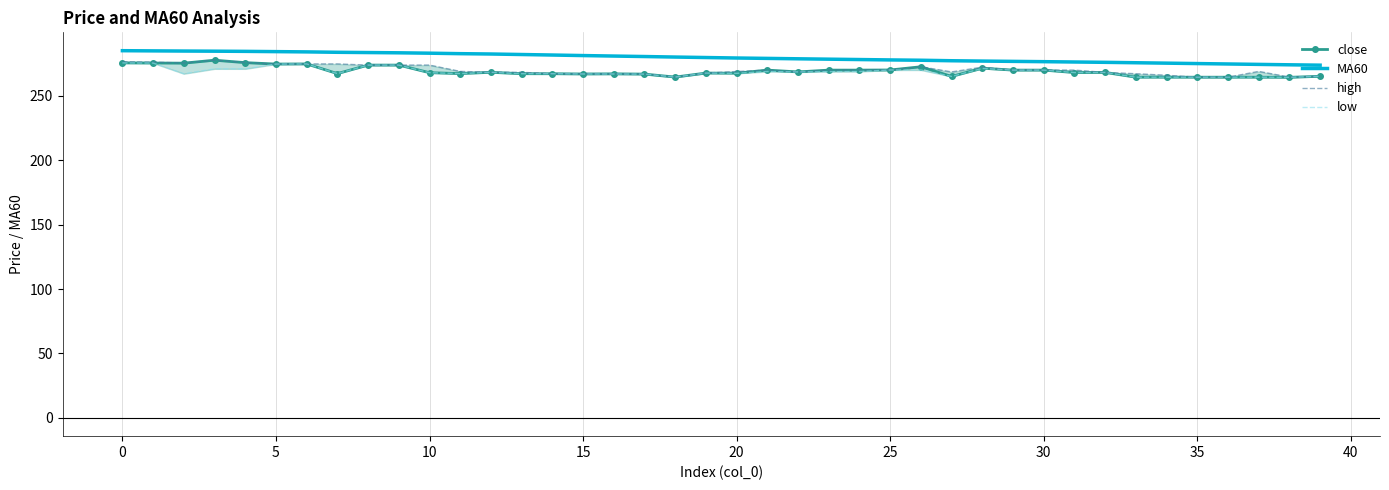

True or false: close and MA60 intersect in this chart.

False